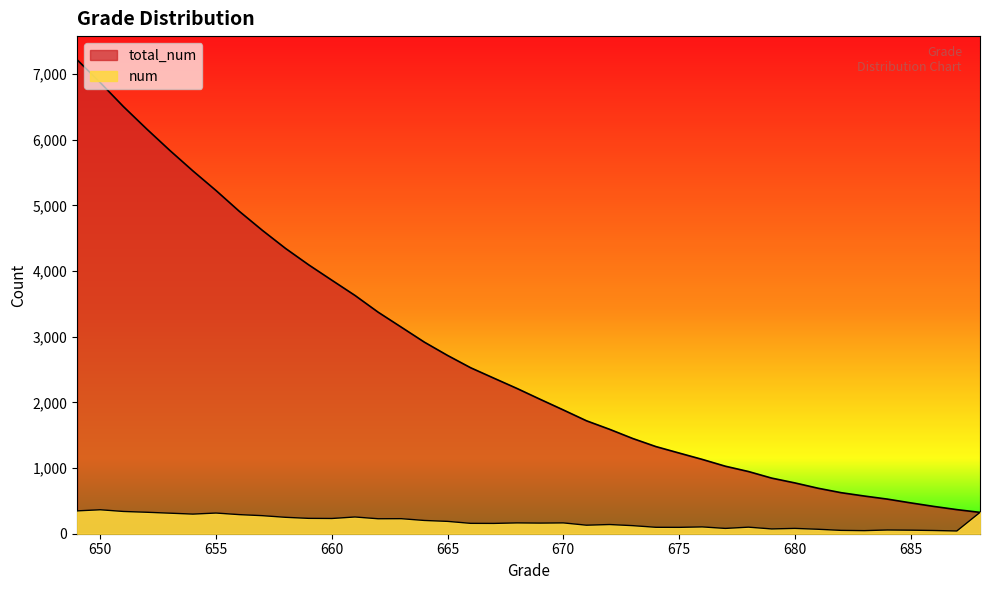

True or false: num and total_num cross at least once.

False